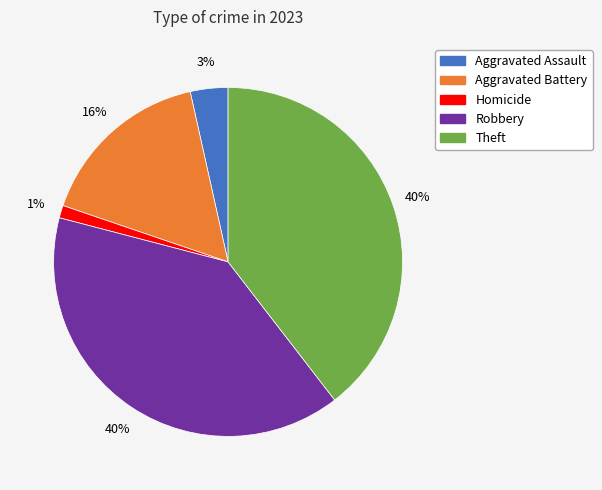

Count the number of slices in the pie.

5